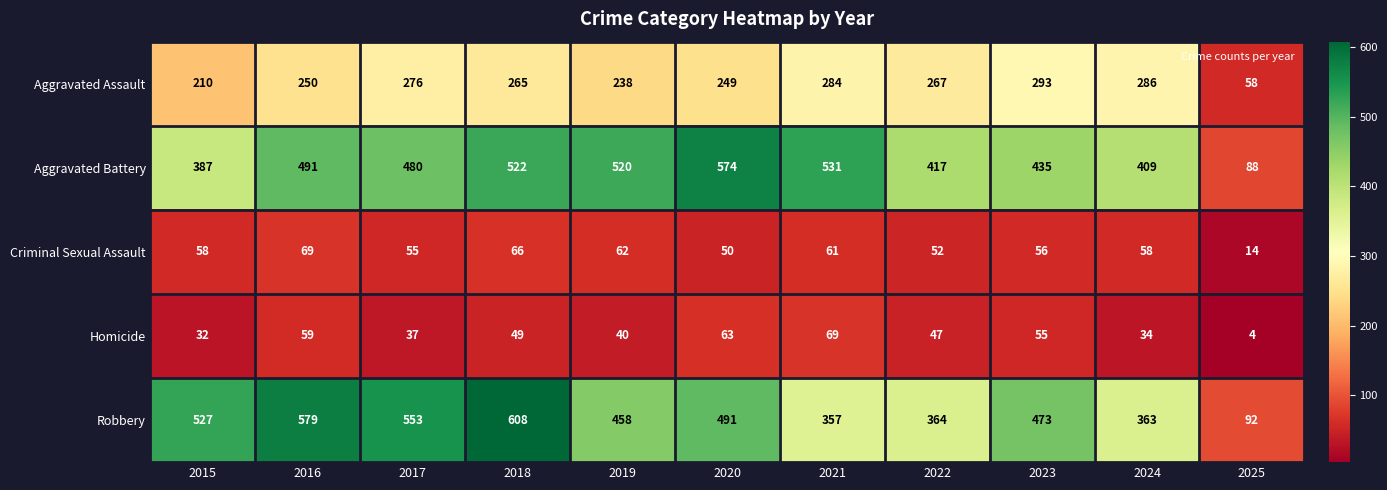

Where does the Aggravated Battery series first go above 480?

2016